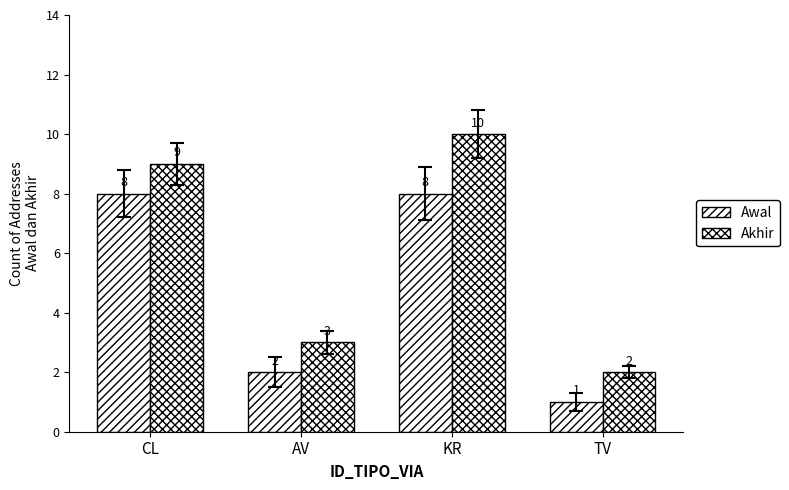

Which label corresponds to the largest value in the chart?

KR